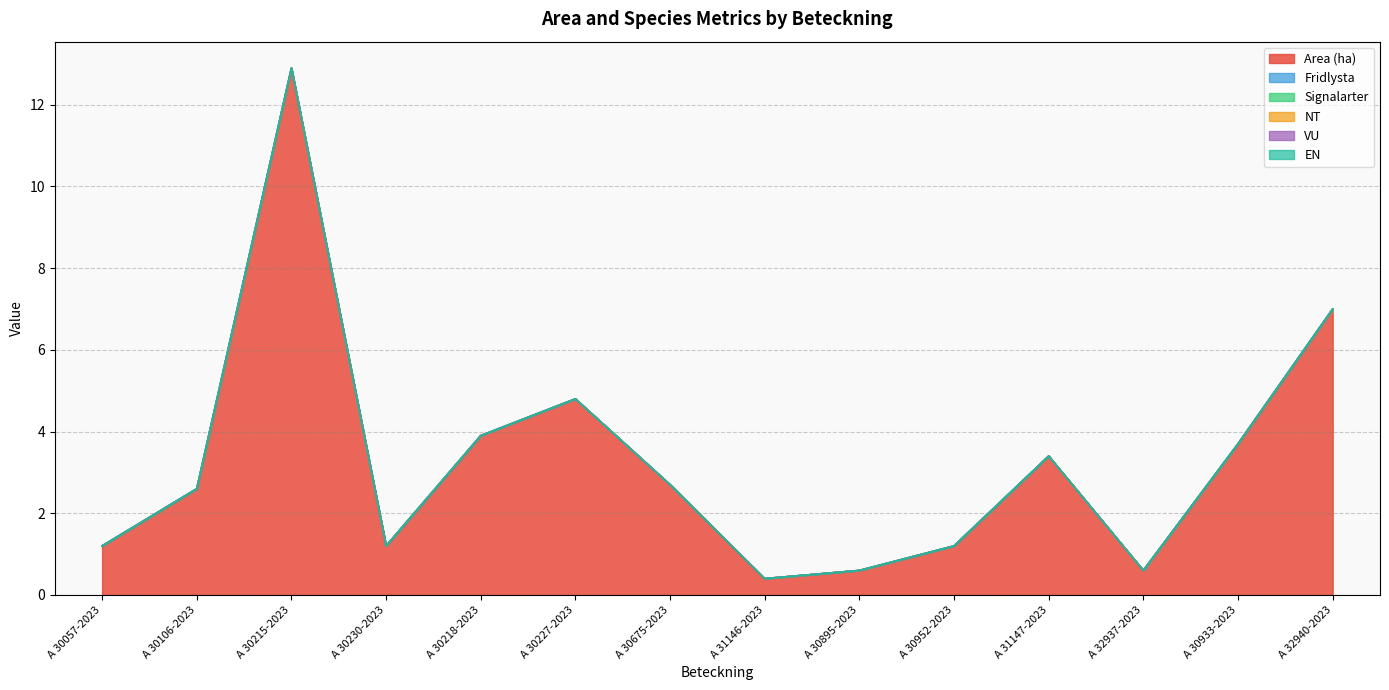

Does the chart have visible grid lines?

Yes